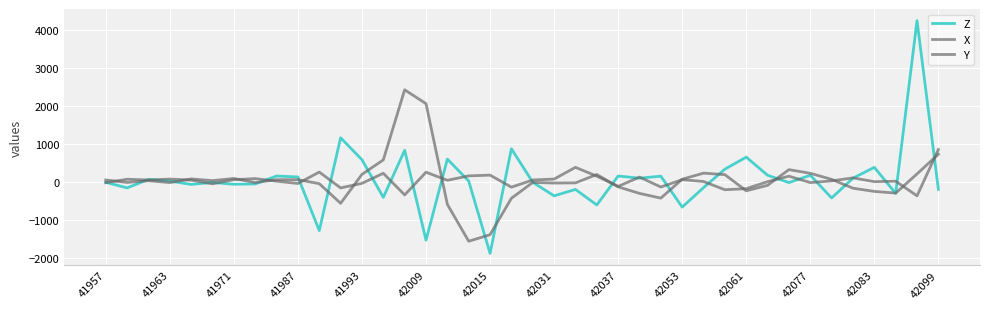

What is the average value of the Z series?

64